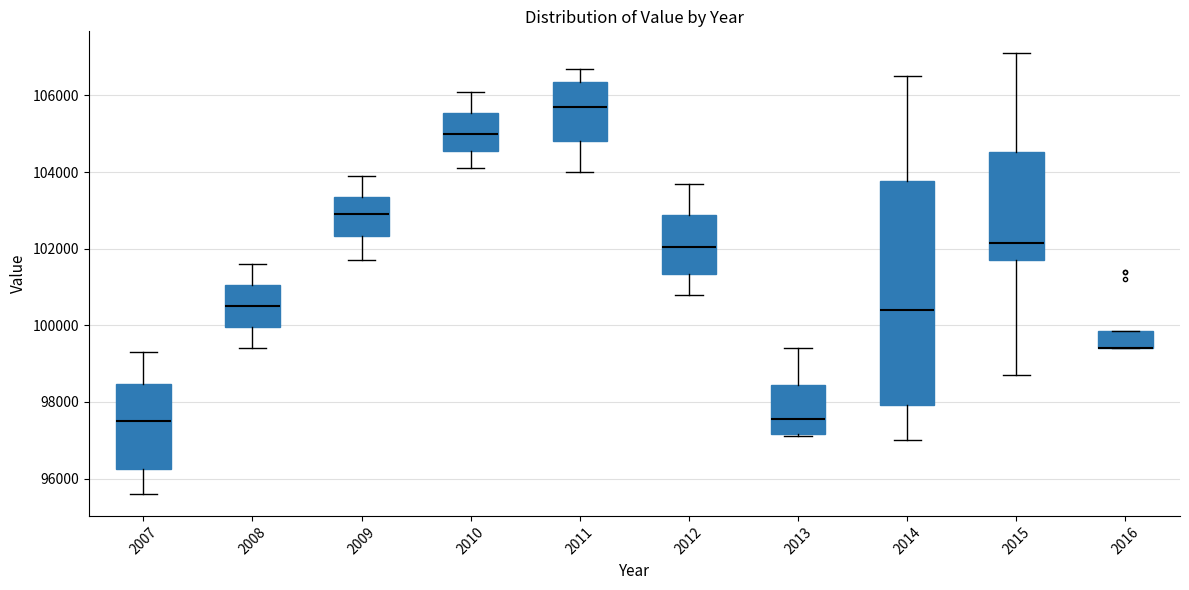

Reading left to right, transcribe this box plot: for each box, give where its median line is, the range the box spans, and where its two whiskers end, as read against the y-axis. The values are not printed on the chart, so give them approximately, as read against the axis.

2007: median 97600, box 96200 to 98400, whiskers 95600 to 99400
2008: median 100600, box 100000 to 101000, whiskers 99400 to 101600
2009: median 103000, box 102400 to 103400, whiskers 101800 to 104000
2010: median 105000, box 104600 to 105600, whiskers 104200 to 106200
2011: median 105800, box 104800 to 106400, whiskers 104000 to 106800
2012: median 102000, box 101400 to 102800, whiskers 100800 to 103800
2013: median 97600, box 97200 to 98400, whiskers 97200 (just below the box's lower edge) to 99400
2014: median 100400, box 98000 to 103800, whiskers 97000 to 106600
2015: median 102200, box 101800 to 104600, whiskers 98800 to 107200
2016: median 99400 (drawn on the box's lower edge), box 99400 to 99800, whiskers 99400 to 99800